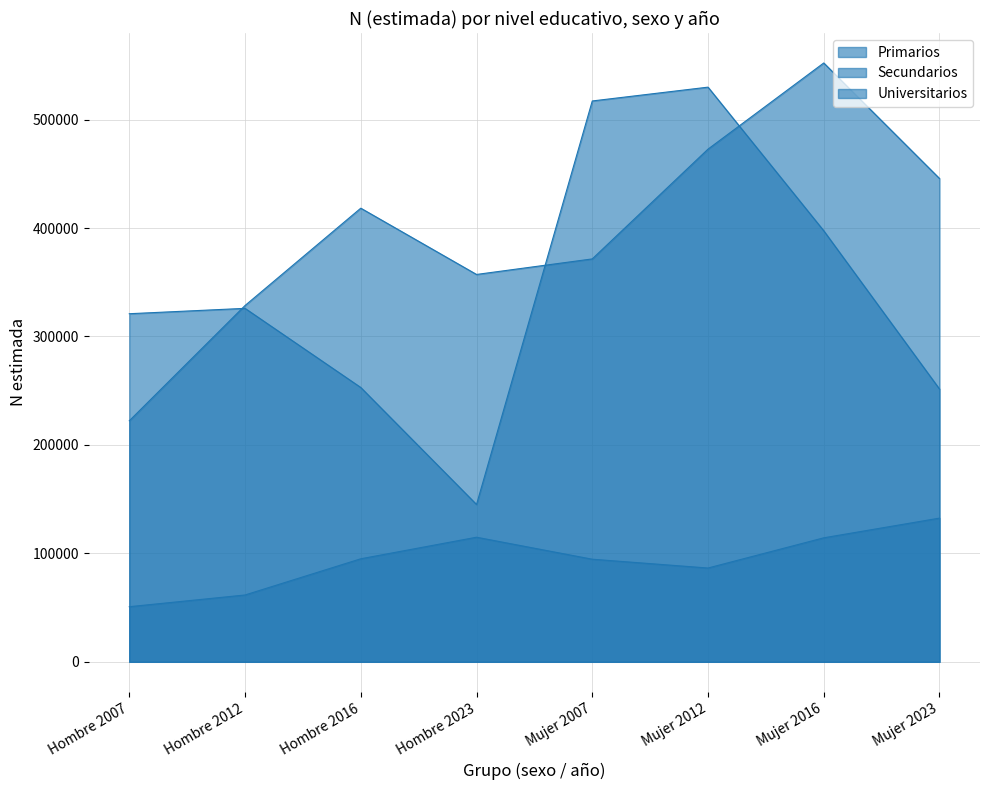

What is the value of the Primarios point at the 1st from the left?

320972